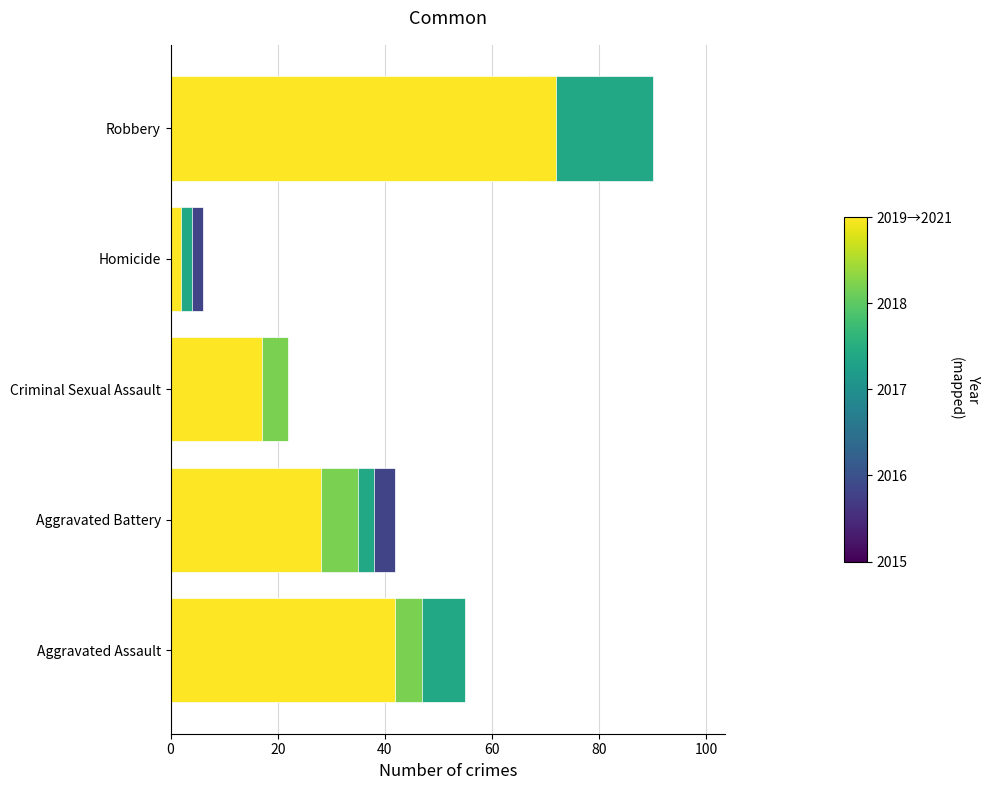

List the labels in order of 2019 value, largest first.

Robbery, Aggravated Assault, Aggravated Battery, Criminal Sexual Assault, Homicide